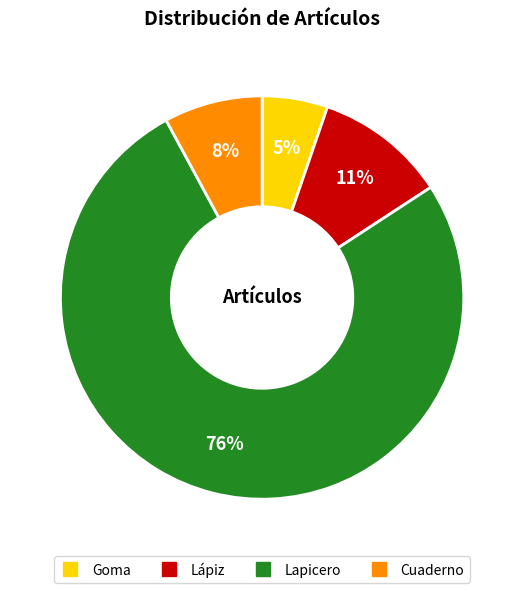

Which has a higher value, Lápiz or Goma?

Lápiz